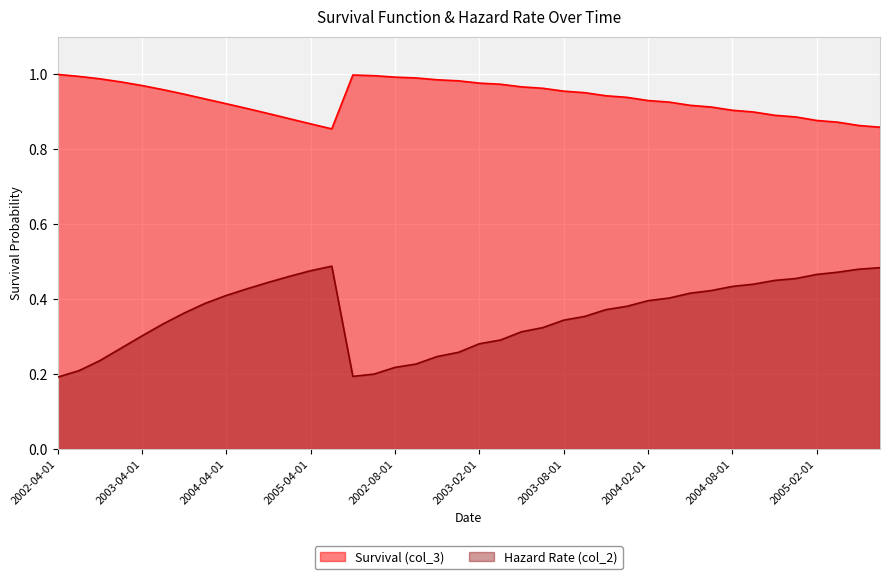

The Survival (col_3) series shows 0.9 at 2005-07-01. True or false?

True